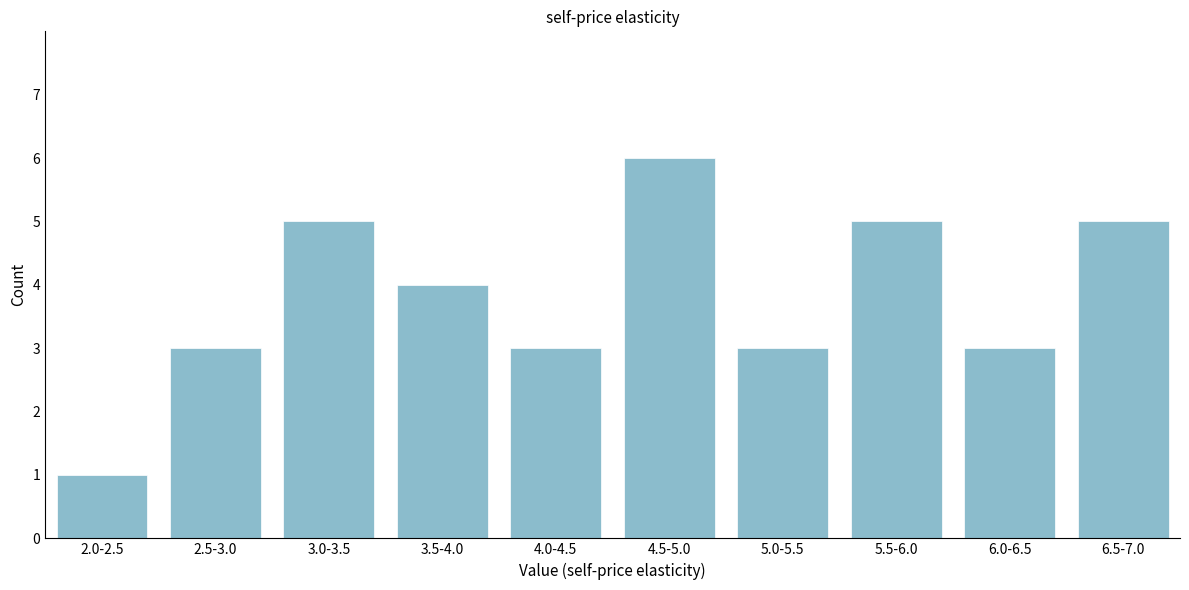

Reading right to left, what are all the values shown in this chart?

5	3	5	3	6	3	4	5	3	1